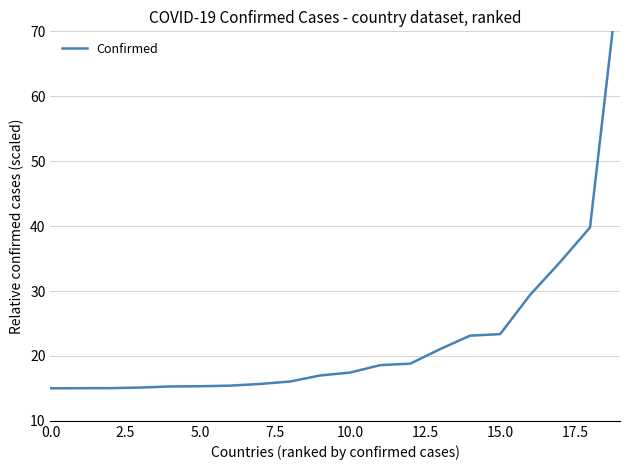

What is the smallest value displayed?

15.0